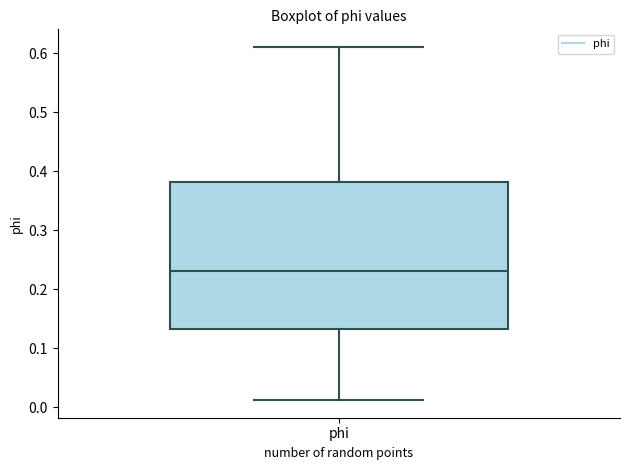

Where does the lower whisker of the box for phi end on the y-axis? The values are not printed on the chart, so give them approximately, as read against the axis.

0.01